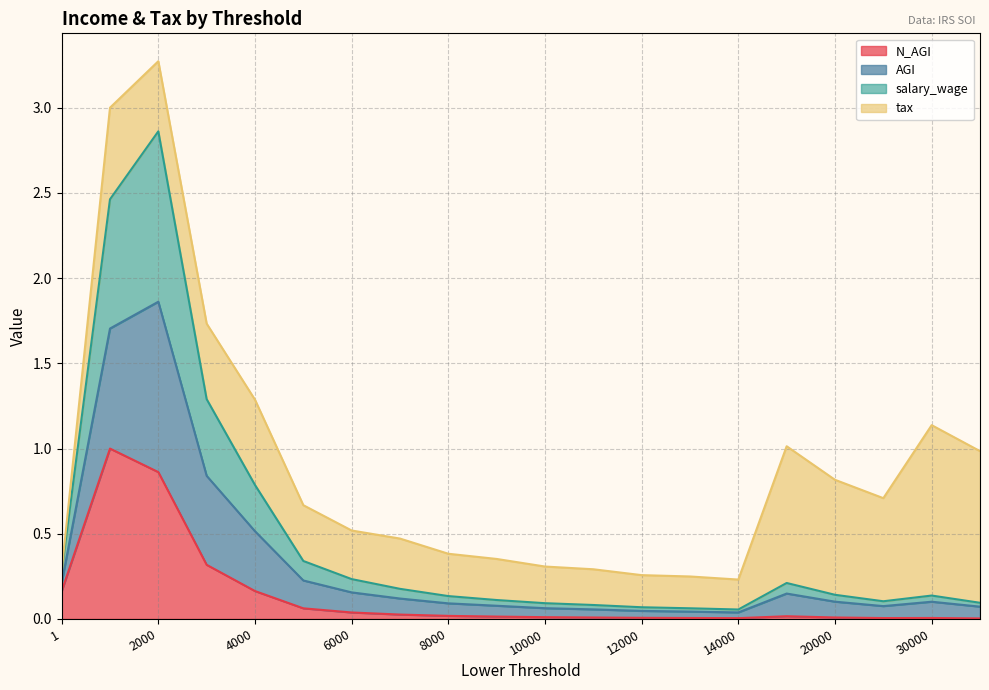

True or false: N_AGI has more than 2 interior local peaks.

True